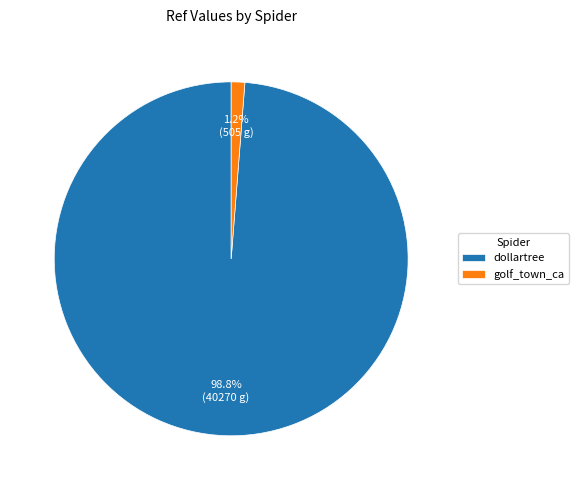

To the nearest percent, what is the difference between the dollartree and golf_town_ca slice percentages?

98%